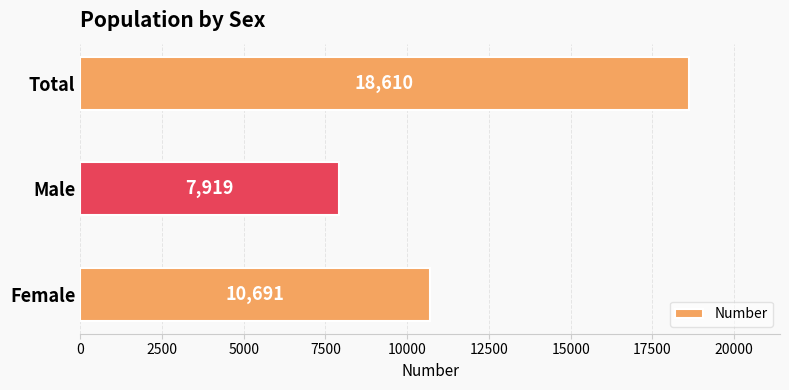

Between Male and Total, which is larger?

Total